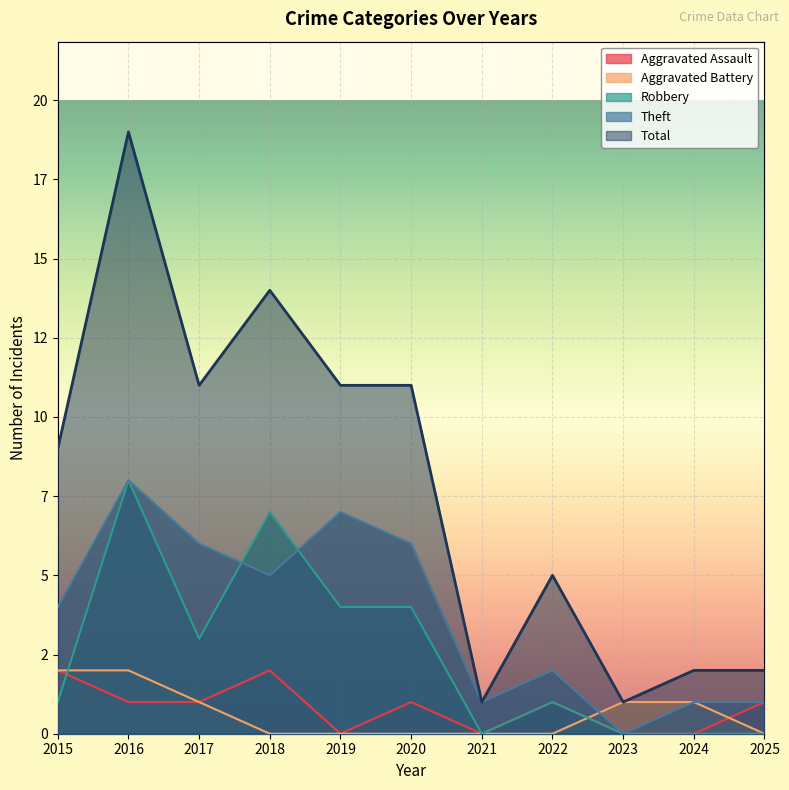

How many values in the Theft series exceed 4?

5